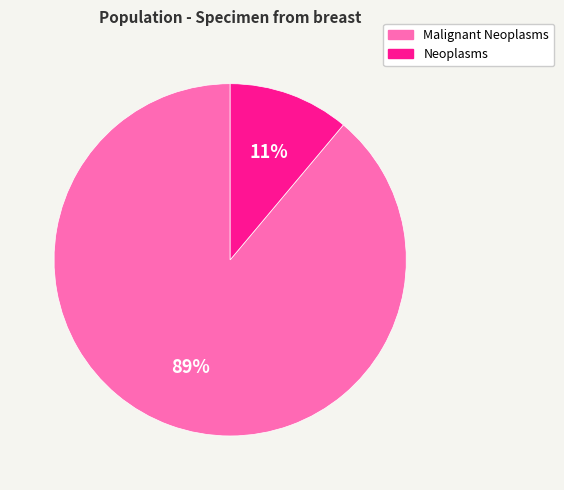

Is it true that Neoplasms is 11% of the pie?

True